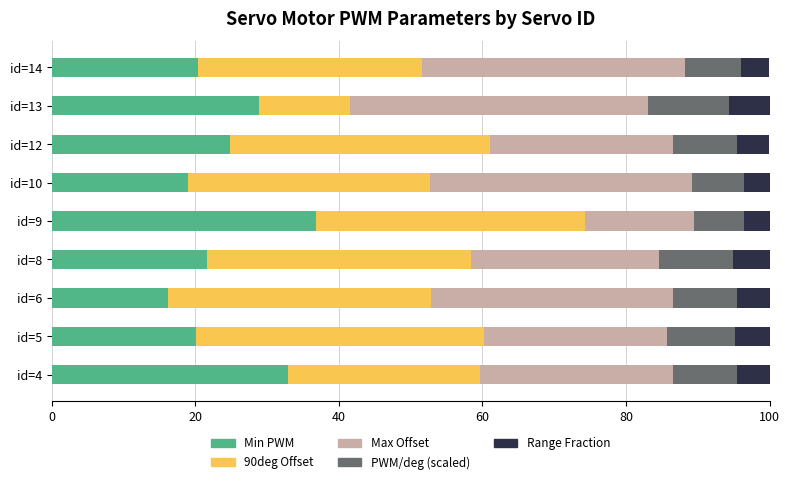

What is the total value across all series at id=13?

100.0